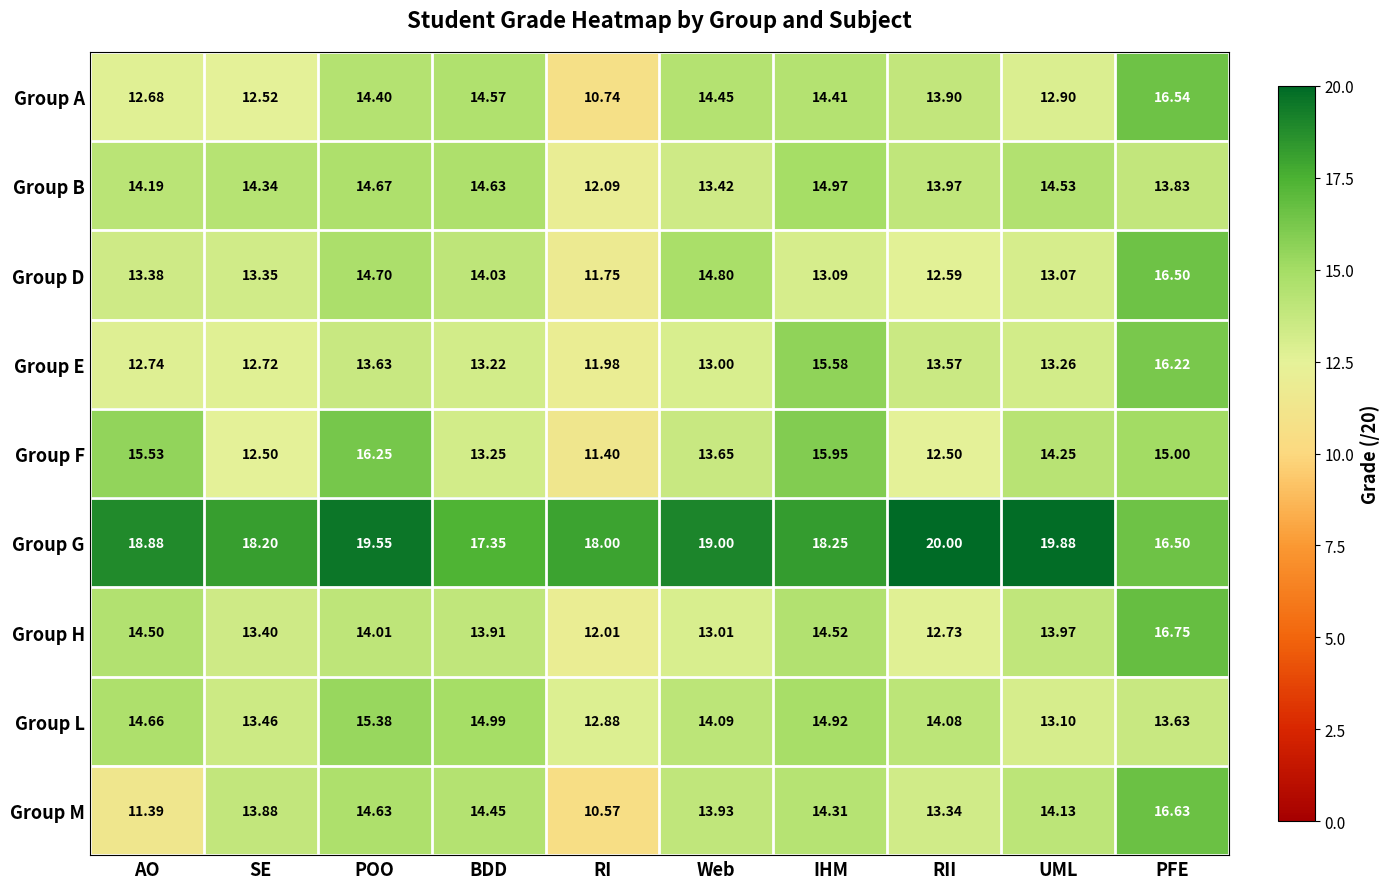

At how many categories does at least one series exceed 16?

10